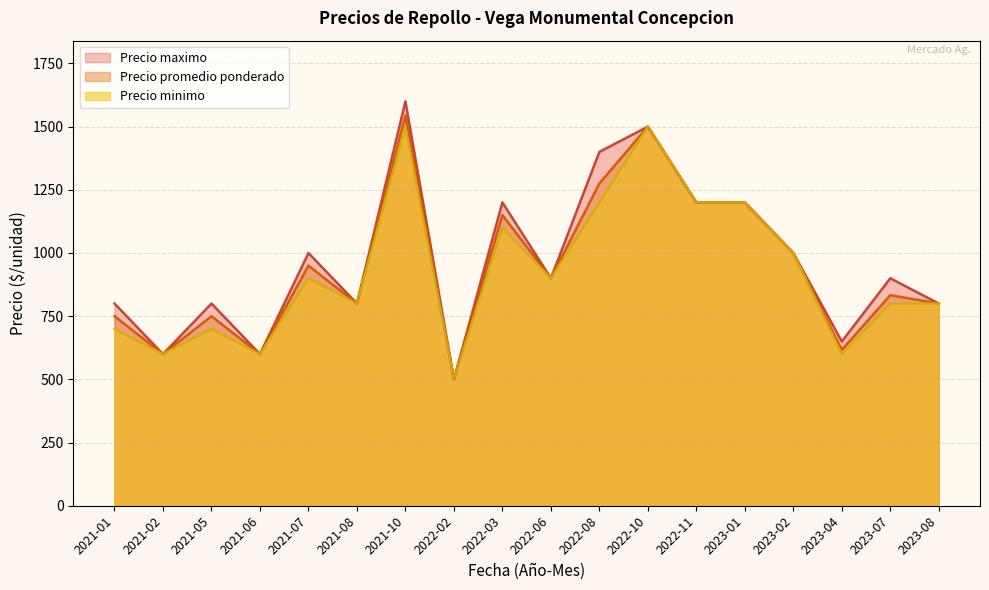

Read the Precio promedio ponderado value at 2022-02.

500